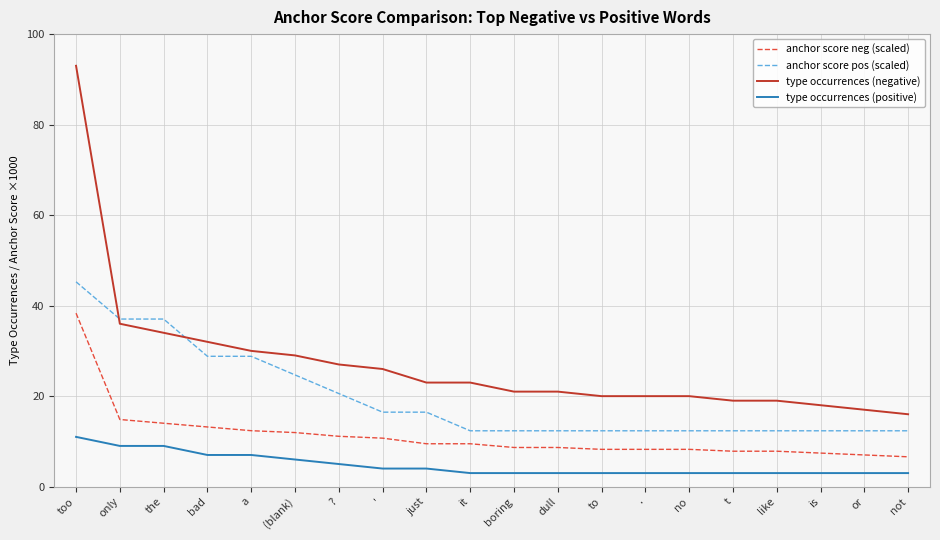

How many type occurrences (positive) values are between 3 and 7?

17